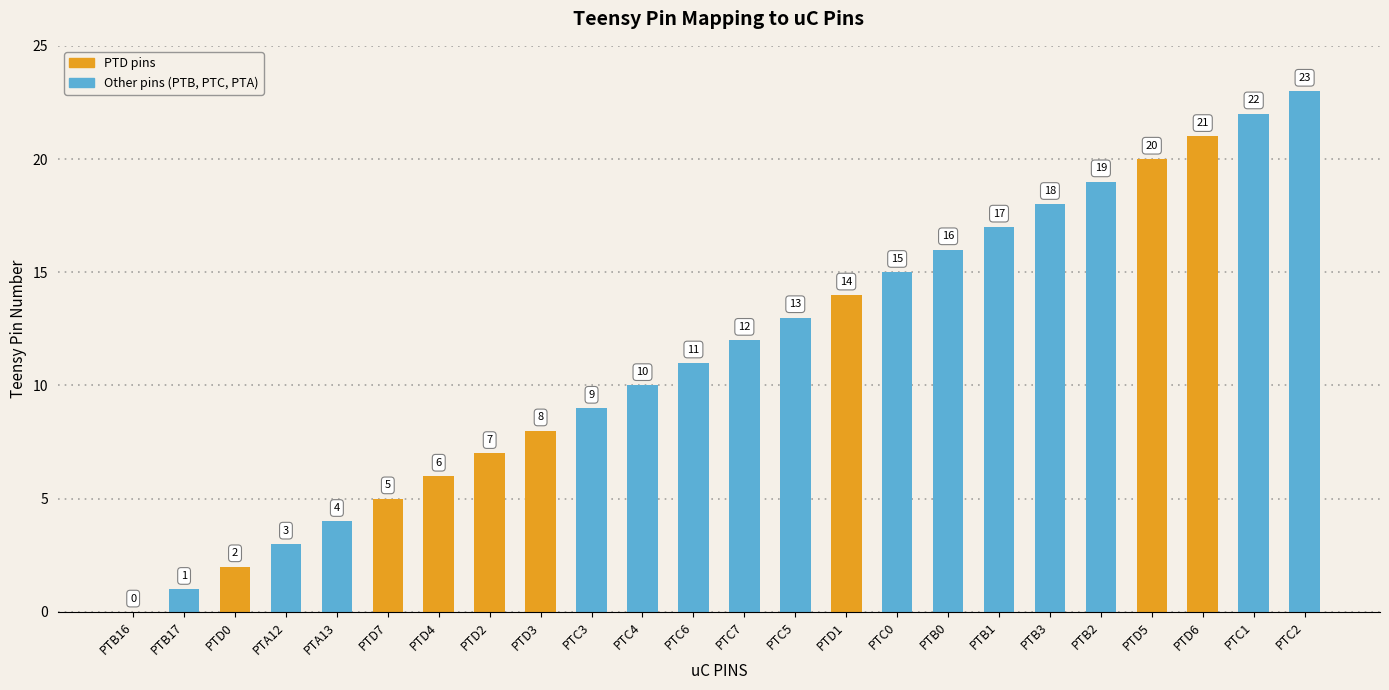

What value does the data have at PTB3, to the nearest 5?

20